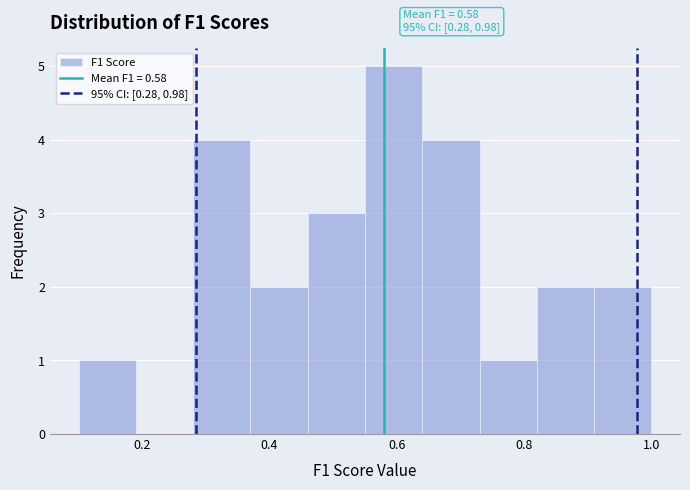

Over which range of the x-axis is the bar tallest?

0.55 to 0.64